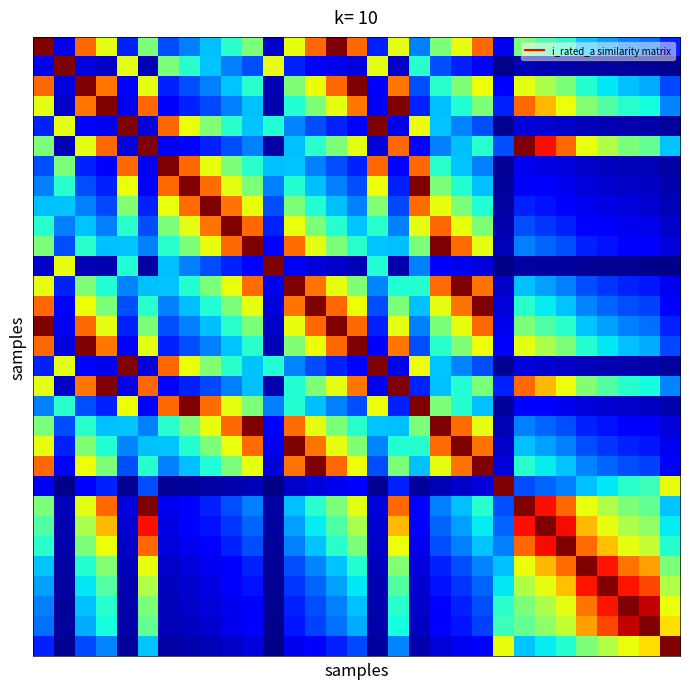

Which category has the lowest value across all series?

22